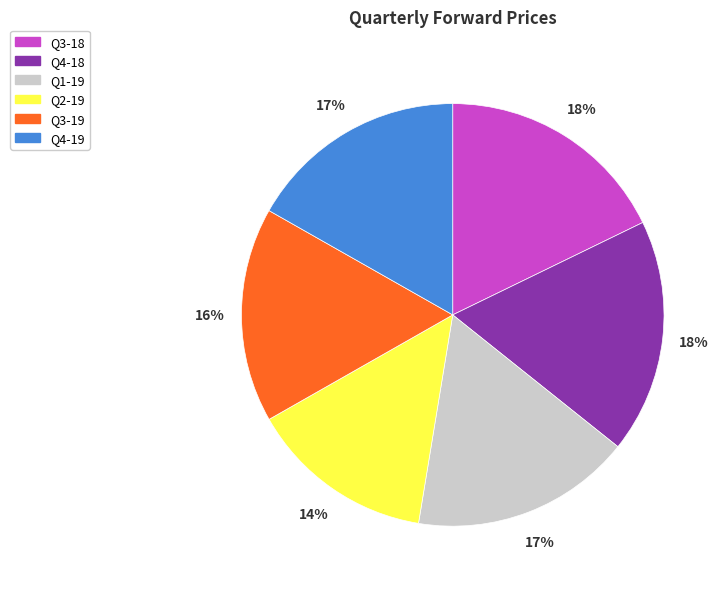

To the nearest percent, what is the difference between the largest and smallest slice percentages?

4%